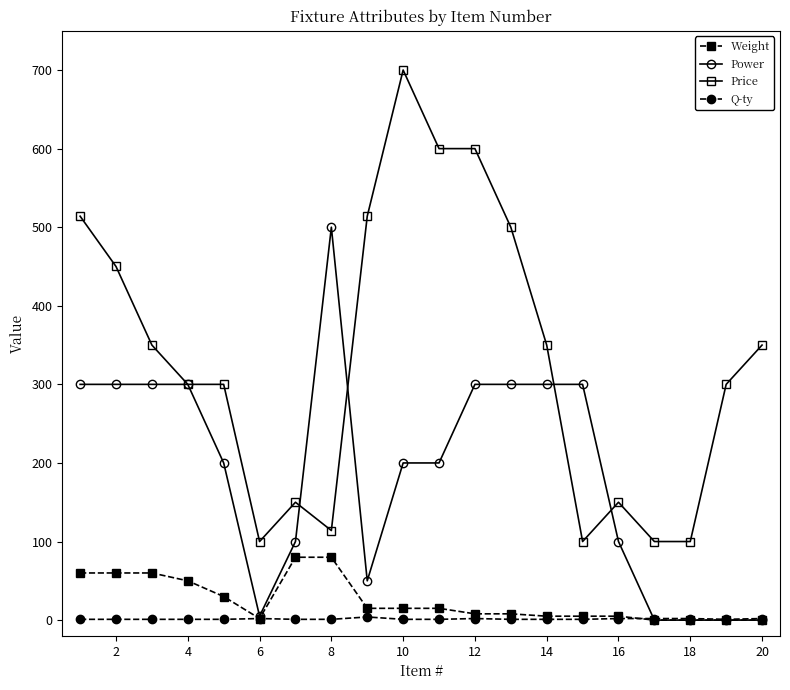

Does the chart have visible grid lines?

No